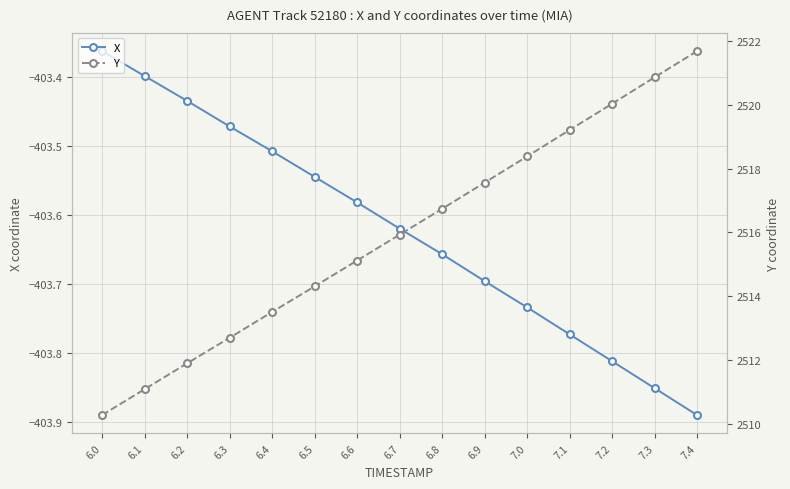

What is the spread (max minus min) of values at 6.9?

2921.3